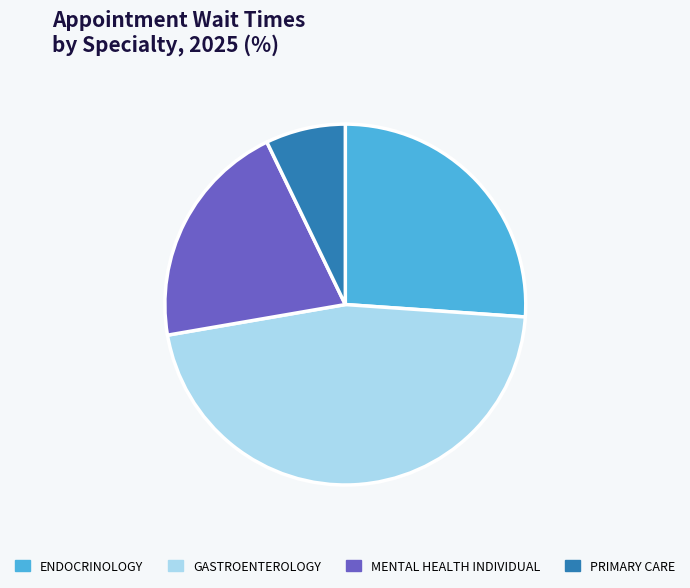

Rank the categories by value from lowest to highest.

PRIMARY CARE, MENTAL HEALTH INDIVIDUAL, ENDOCRINOLOGY, GASTROENTEROLOGY